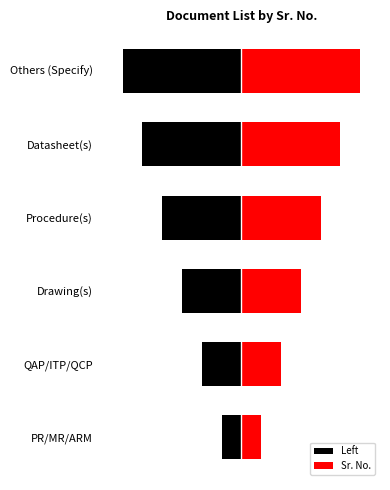

How many bars are there in each group?

2